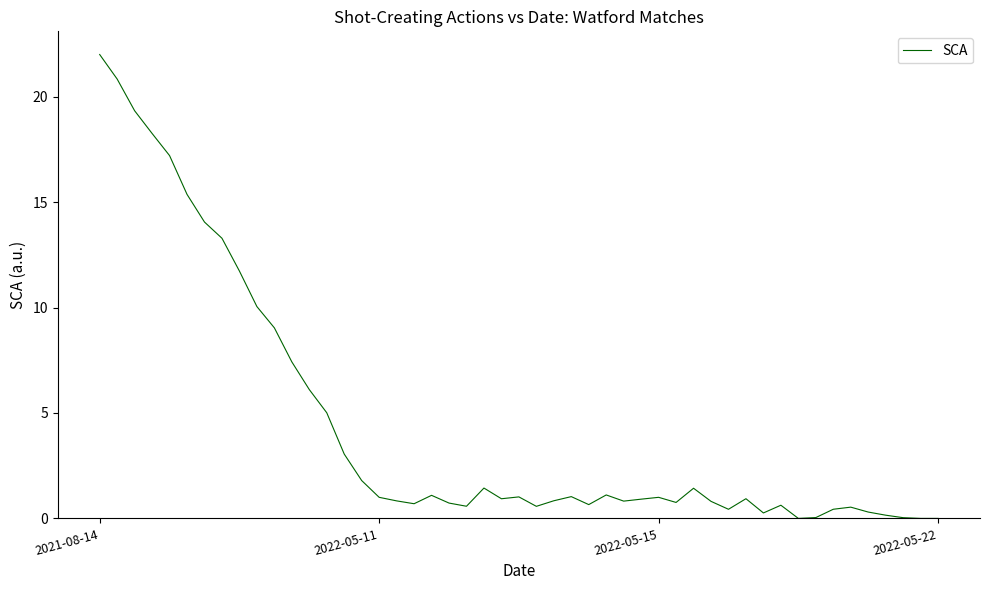

What is the difference between the maximum and minimum values?

22.0